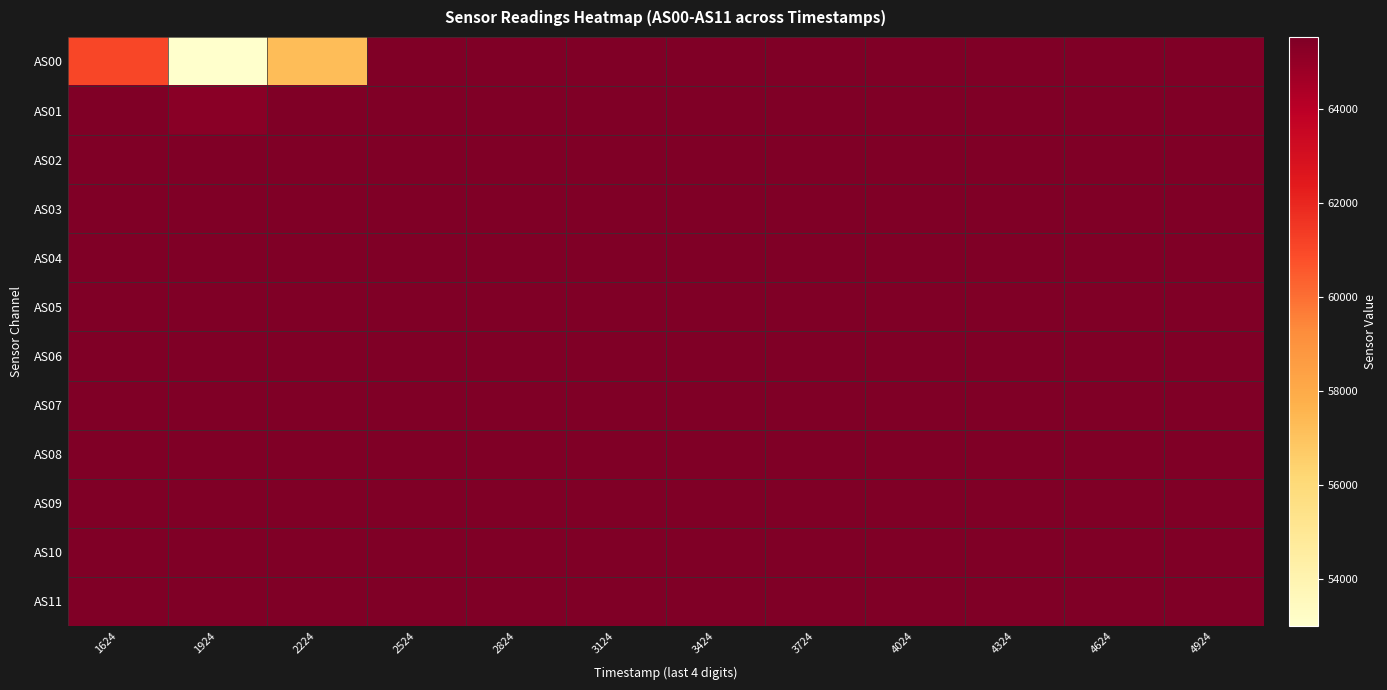

Reading right to left, extract all data points from this chart.

AS00: 4924=65535	4624=65535	4324=65535	4024=65535	3724=65535	3424=65535	3124=65535	2824=65535	2524=65535	2224=57225	1924=53000	1624=61064
AS01: 4924=65535	4624=65535	4324=65535	4024=65535	3724=65535	3424=65535	3124=65535	2824=65535	2524=65535	2224=65535	1924=65260	1624=65535
AS02: 4924=65535	4624=65535	4324=65535	4024=65535	3724=65535	3424=65535	3124=65535	2824=65535	2524=65535	2224=65535	1924=65535	1624=65535
AS03: 4924=65535	4624=65535	4324=65535	4024=65535	3724=65535	3424=65535	3124=65535	2824=65535	2524=65535	2224=65535	1924=65535	1624=65535
AS04: 4924=65535	4624=65535	4324=65535	4024=65535	3724=65535	3424=65535	3124=65535	2824=65535	2524=65535	2224=65535	1924=65535	1624=65535
AS05: 4924=65535	4624=65535	4324=65535	4024=65535	3724=65535	3424=65535	3124=65535	2824=65535	2524=65535	2224=65535	1924=65535	1624=65535
AS06: 4924=65535	4624=65535	4324=65535	4024=65535	3724=65535	3424=65535	3124=65535	2824=65535	2524=65535	2224=65535	1924=65535	1624=65535
AS07: 4924=65535	4624=65535	4324=65535	4024=65535	3724=65535	3424=65535	3124=65535	2824=65535	2524=65535	2224=65535	1924=65535	1624=65535
AS08: 4924=65535	4624=65535	4324=65535	4024=65535	3724=65535	3424=65535	3124=65535	2824=65535	2524=65535	2224=65535	1924=65535	1624=65535
AS09: 4924=65535	4624=65535	4324=65535	4024=65535	3724=65535	3424=65535	3124=65535	2824=65535	2524=65535	2224=65535	1924=65535	1624=65535
AS10: 4924=65535	4624=65535	4324=65535	4024=65535	3724=65535	3424=65535	3124=65535	2824=65535	2524=65535	2224=65535	1924=65535	1624=65535
AS11: 4924=65535	4624=65535	4324=65535	4024=65535	3724=65535	3424=65535	3124=65535	2824=65535	2524=65535	2224=65535	1924=65535	1624=65535